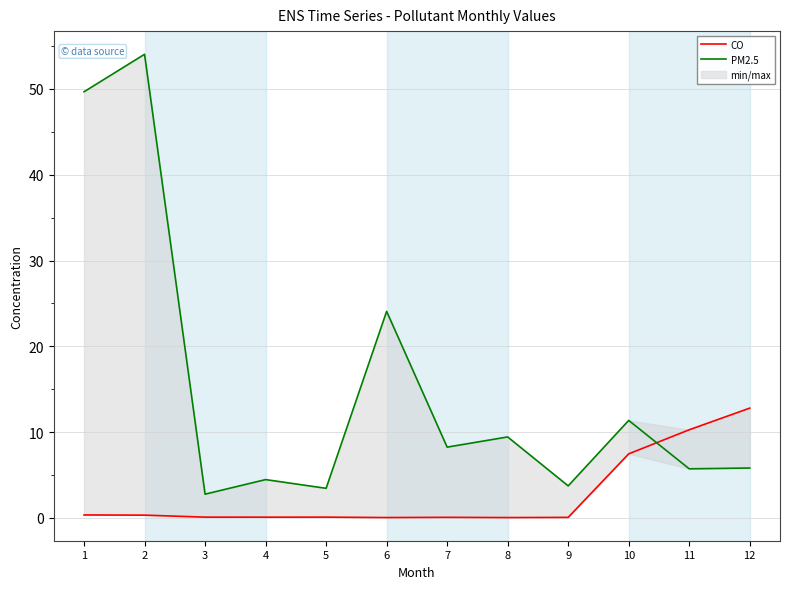

After their last crossing, which series has the higher values: CO or PM2.5?

CO